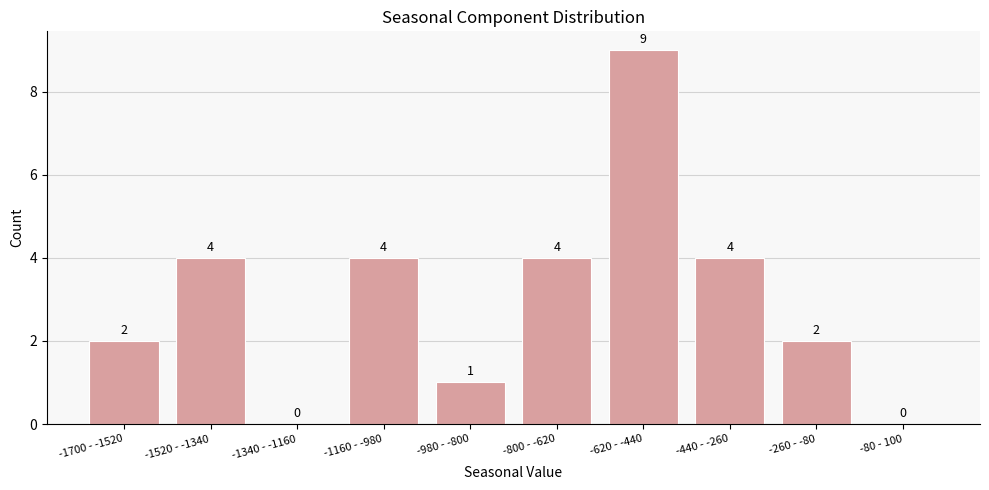

Reading right to left, extract all data points from this chart.

-80 - 100=0	-260 - -80=2	-440 - -260=4	-620 - -440=9	-800 - -620=4	-980 - -800=1	-1160 - -980=4	-1340 - -1160=0	-1520 - -1340=4	-1700 - -1520=2